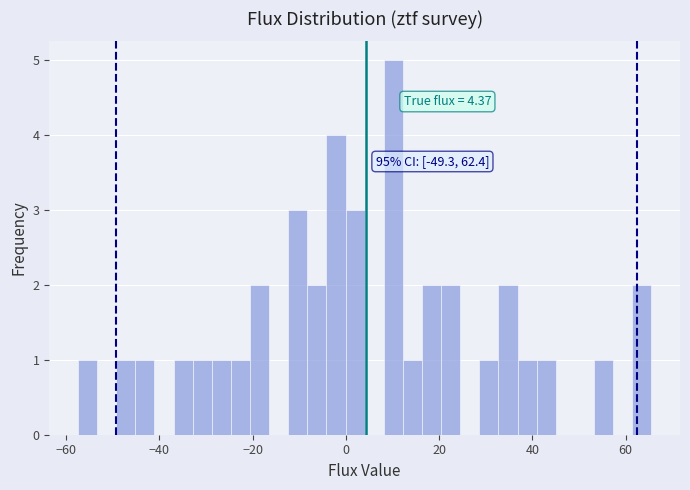

Around what value on the x-axis is the tallest bar? Give the approximate position of its centre, as read against the axis.

10